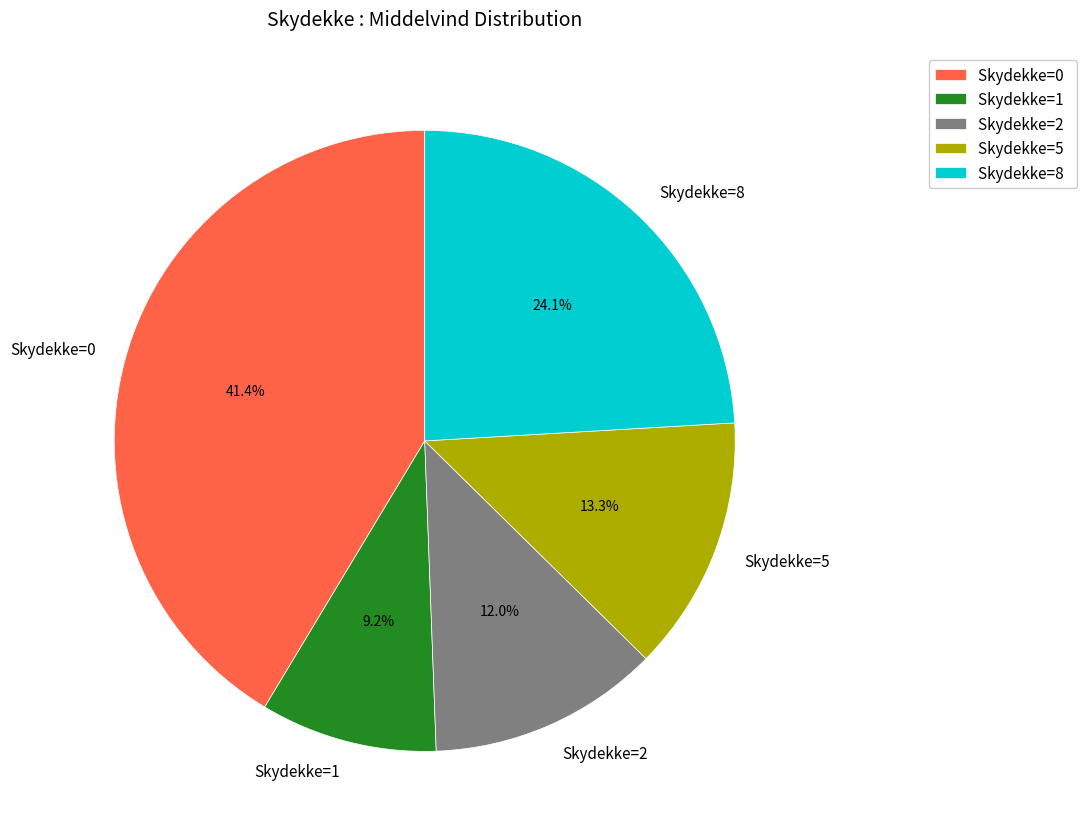

Rank the categories by value from highest to lowest.

Skydekke=0, Skydekke=8, Skydekke=5, Skydekke=2, Skydekke=1